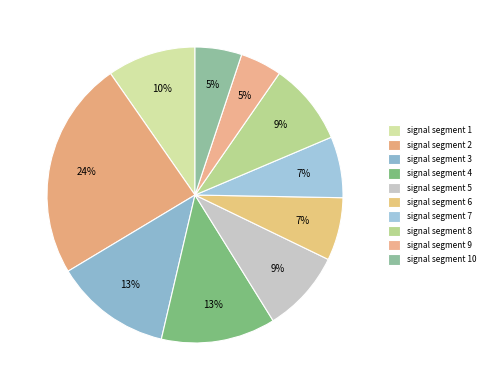

Rank the categories by value from highest to lowest.

signal segment 2, signal segment 3, signal segment 4, signal segment 1, signal segment 5, signal segment 8, signal segment 6, signal segment 7, signal segment 10, signal segment 9